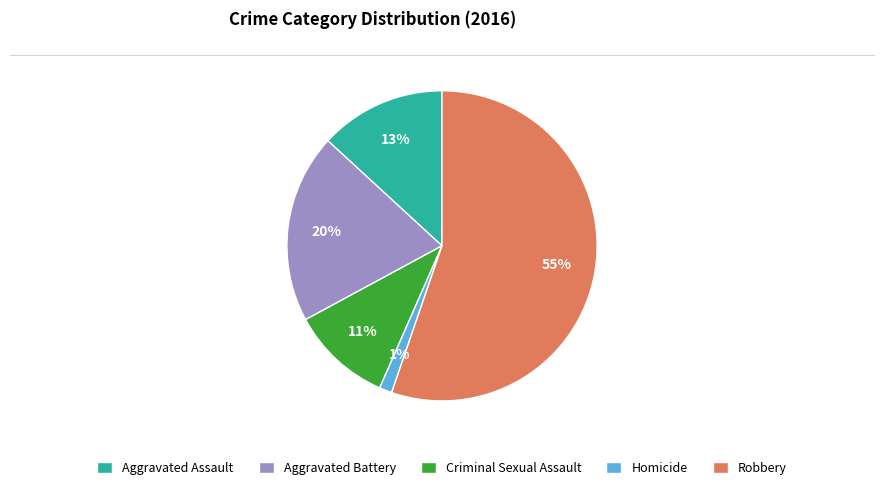

To the nearest percent, what is the average slice percentage?

20%